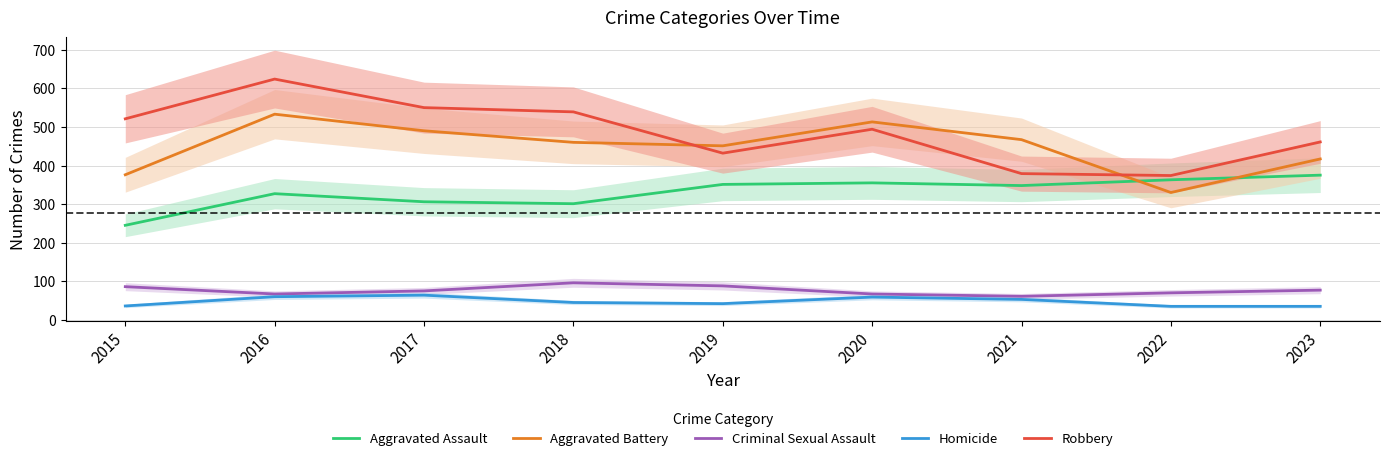

True or false: Aggravated Battery has a value of 533 at 2016.

True